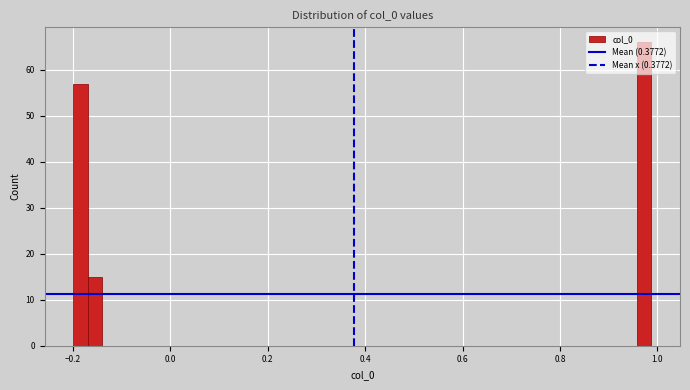

Around what value on the x-axis is the tallest bar? Give the approximate position of its centre, as read against the axis.

0.98